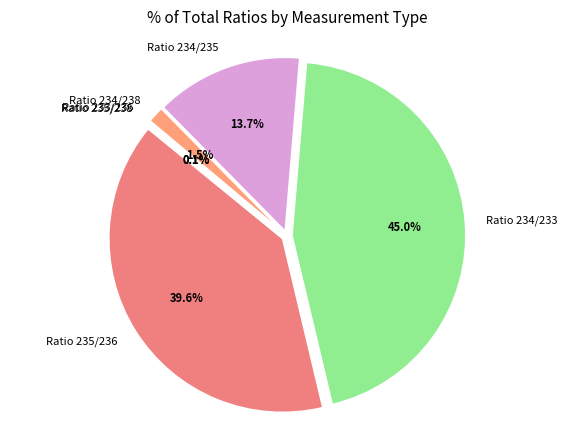

Is there a majority slice in this chart?

No